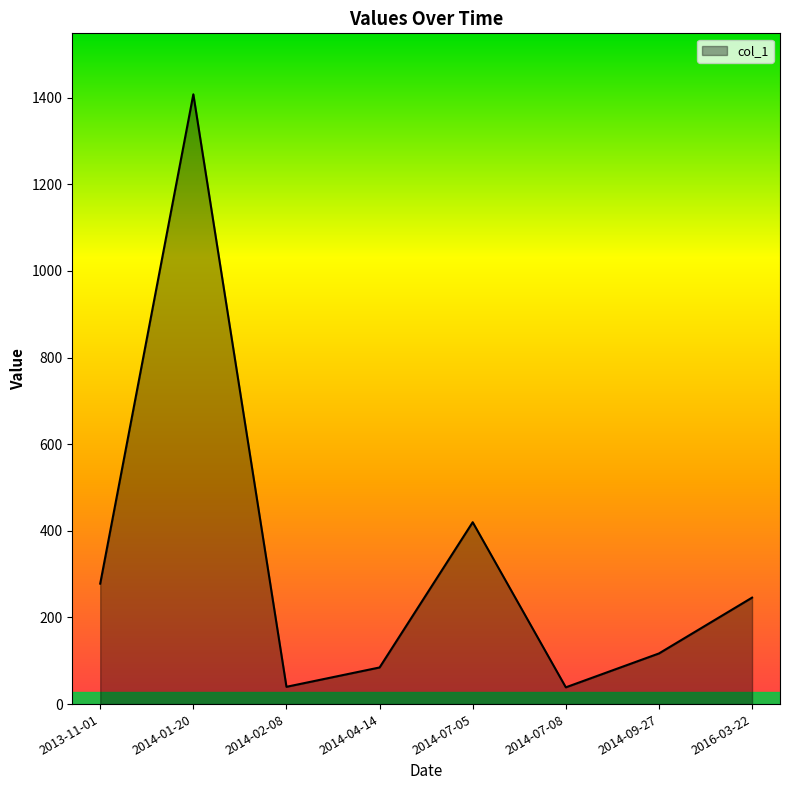

Where is the first local minimum?

2014-02-08